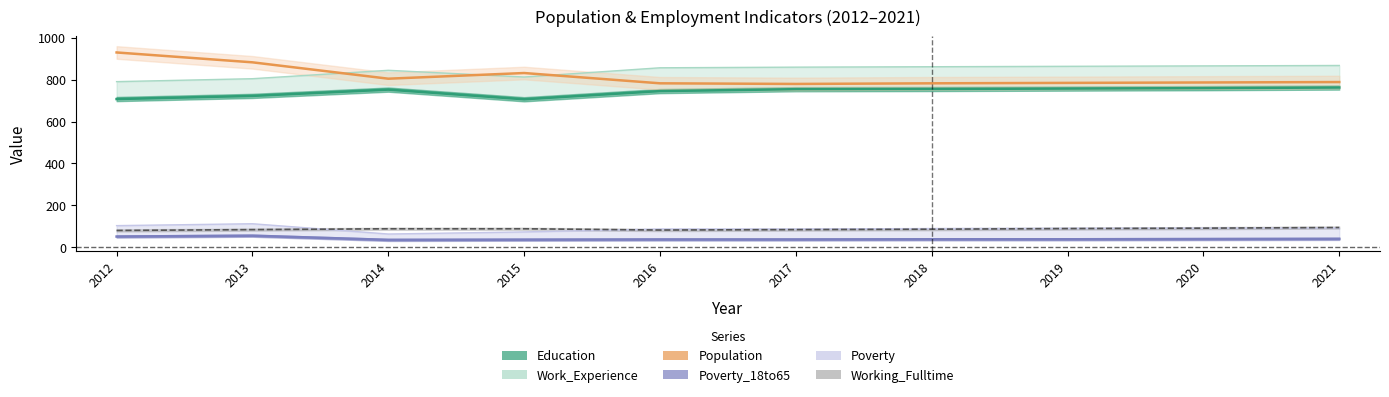

Reading left to right, what are all the values shown in this chart?

Education: 2012=707	2013=722	2014=752	2015=706	2016=745	2017=754	2018=755	2019=757	2020=759	2021=762
Work_Experience: 2012=790	2013=804	2014=844	2015=812	2016=856	2017=859	2018=861	2019=863	2020=865	2021=867
Population: 2012=929	2013=882	2014=804	2015=831	2016=782	2017=779	2018=782	2019=784	2020=786	2021=788
Poverty: 2012=104	2013=113	2014=64	2015=74	2016=88	2017=88	2018=90	2019=91	2020=92	2021=93
Poverty_18to65: 2012=52	2013=56	2014=36	2015=37	2016=38	2017=38	2018=39	2019=39	2020=40	2021=41
Working_Fulltime: 2012=81	2013=85	2014=89	2015=89	2016=83	2017=85	2018=87	2019=90	2020=92	2021=95